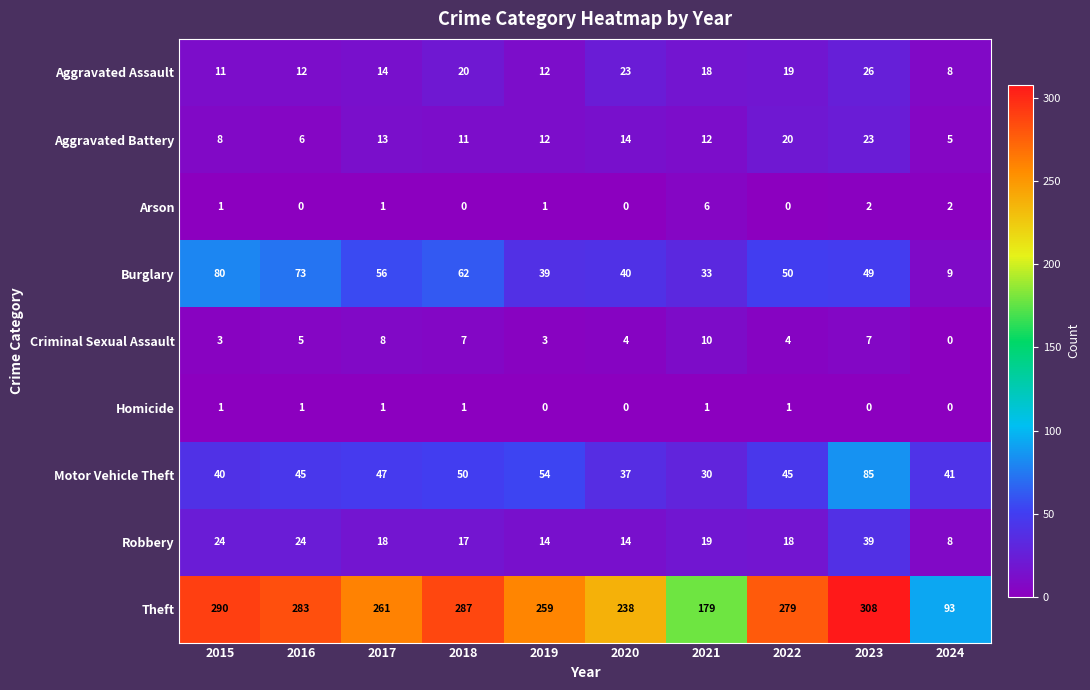

How many data points does each series have?

10